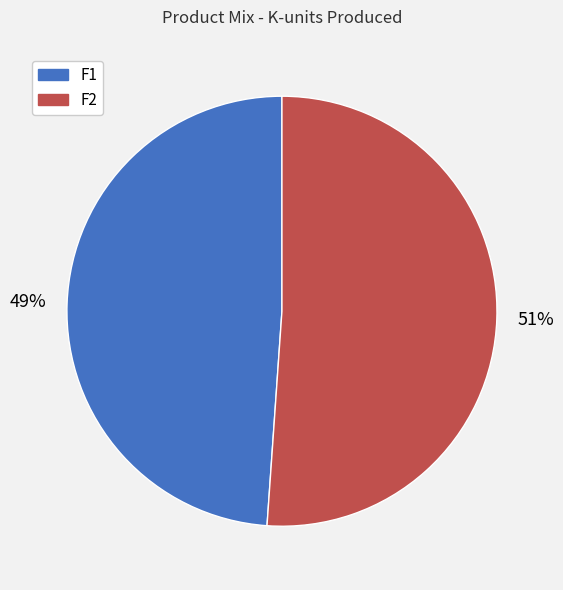

Is F2 the majority of the pie?

Yes